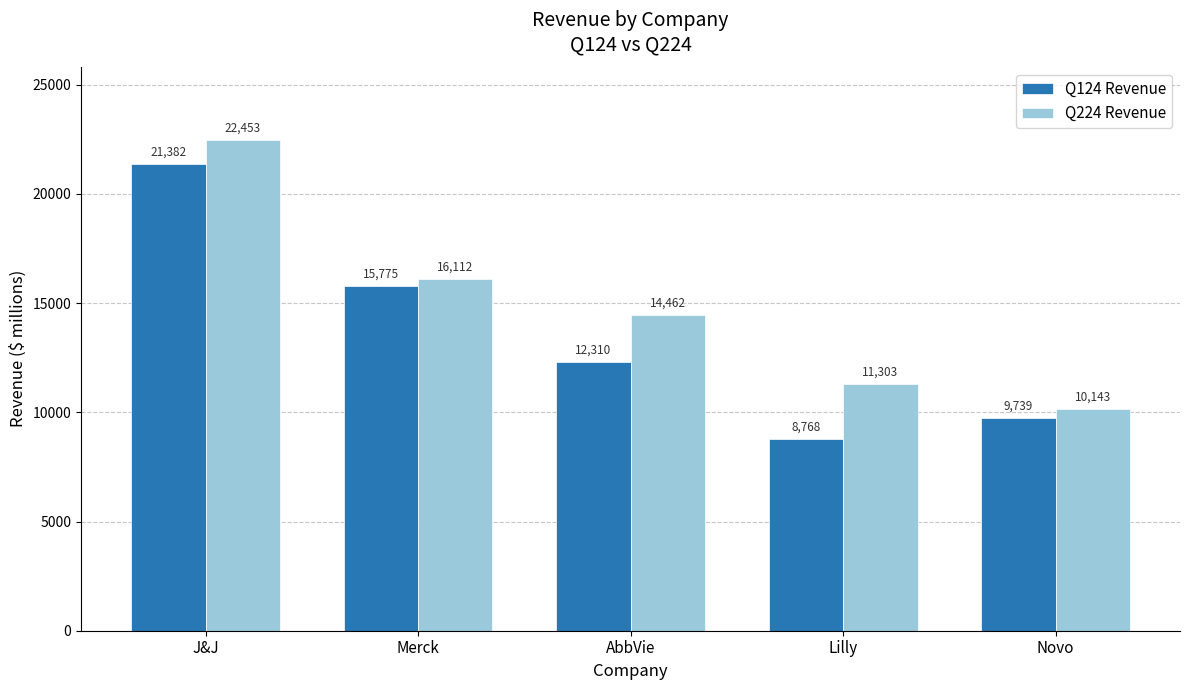

What is the value of the Q124 Revenue bar at the 1st from the left?

21382.0